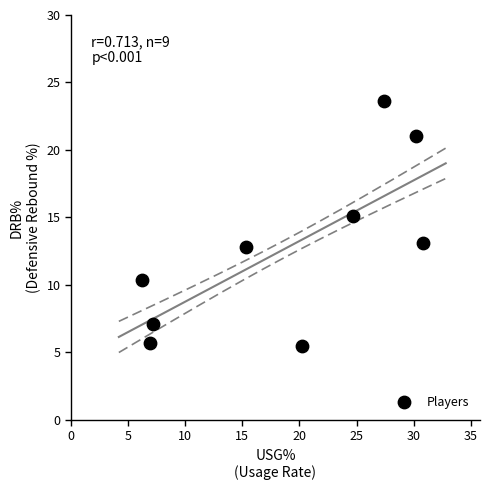

What is the average Y value?

12.7